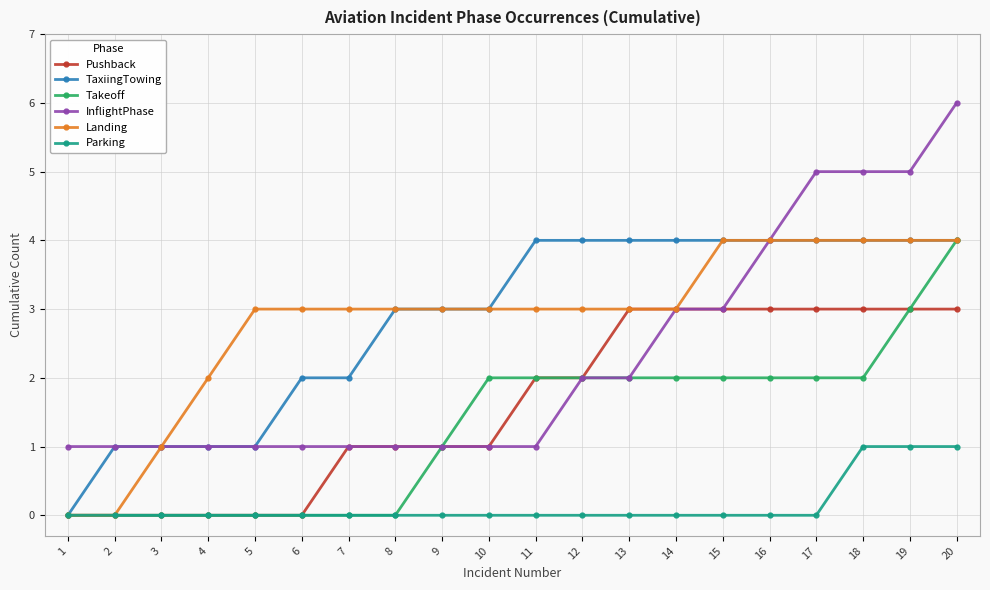

Is it true that Takeoff equals 2 at 14?

True